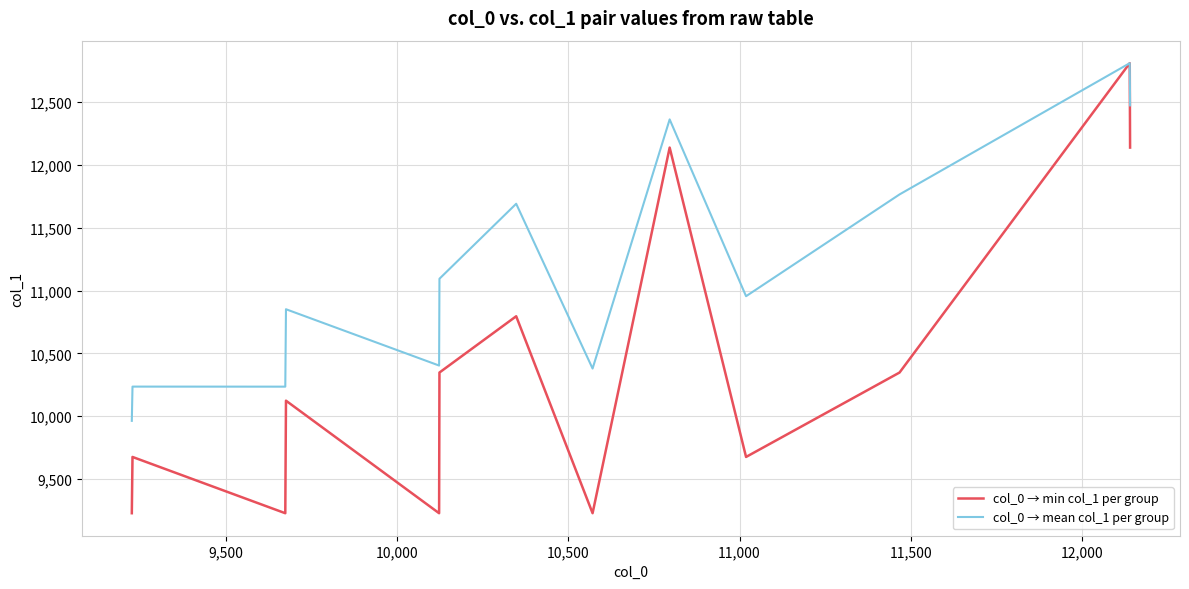

Does the chart display data point markers on the line(s)?

No